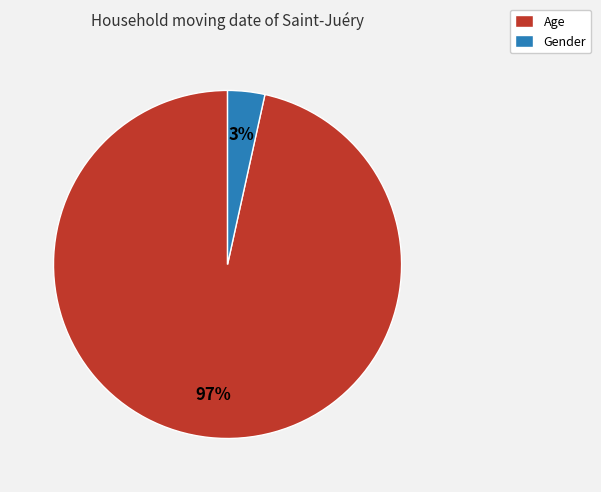

The Gender slice represents 3% of the pie. True or false?

True